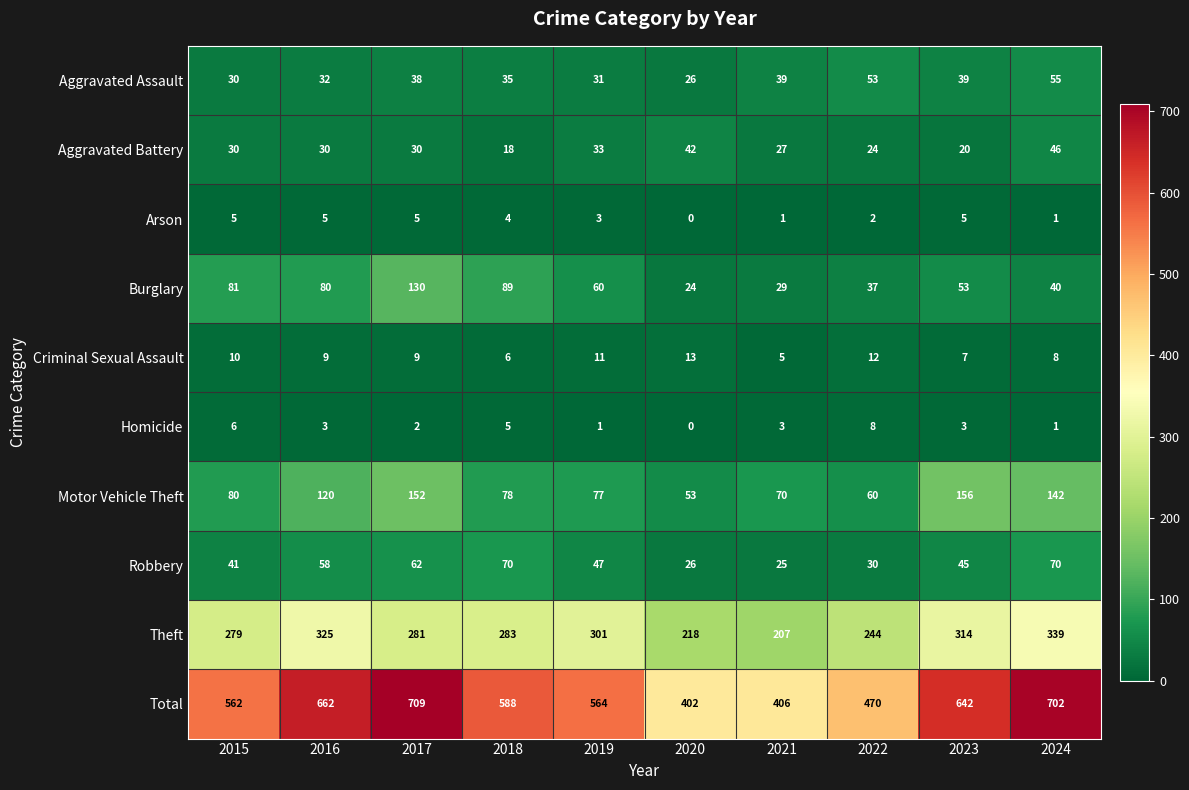

Where does the Burglary series first go above 60?

2015